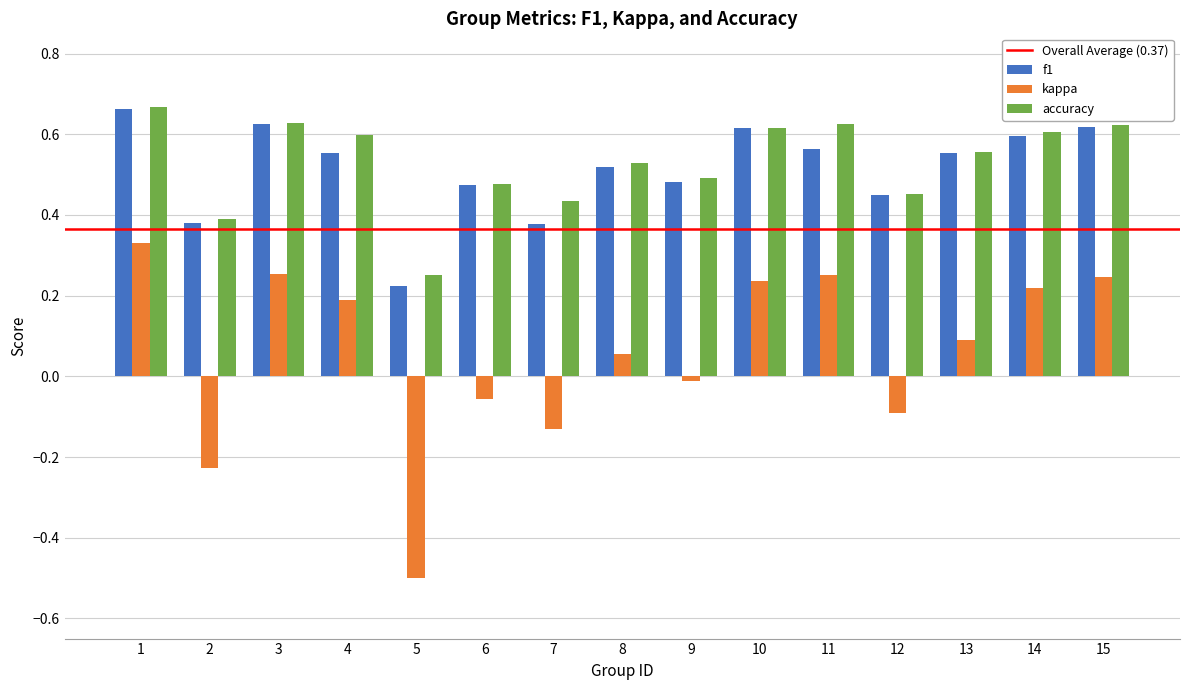

What is the sum of the kappa values at 6 and 5?

-0.6